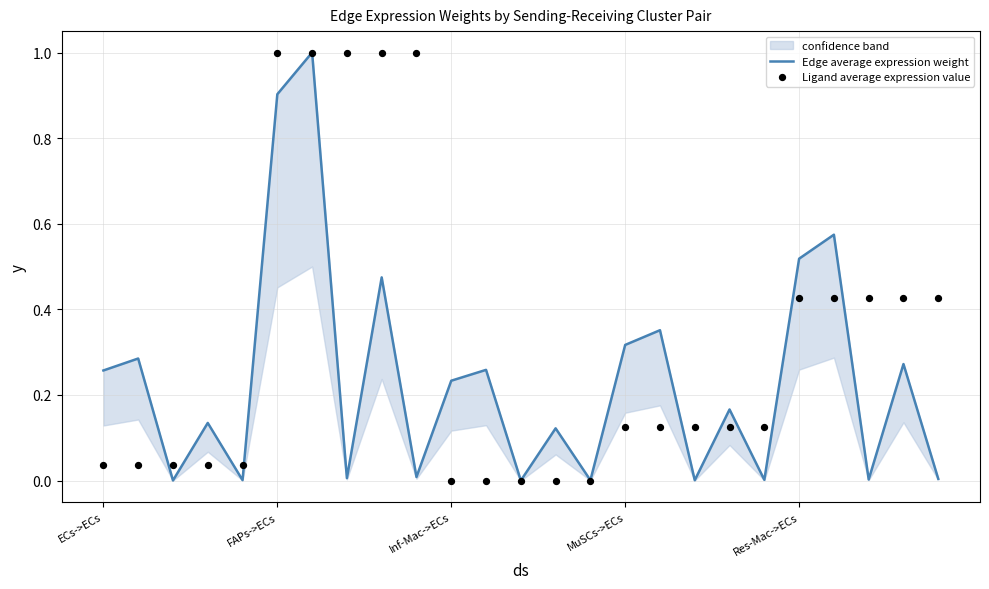

At which category is the sum across all series the highest?

6